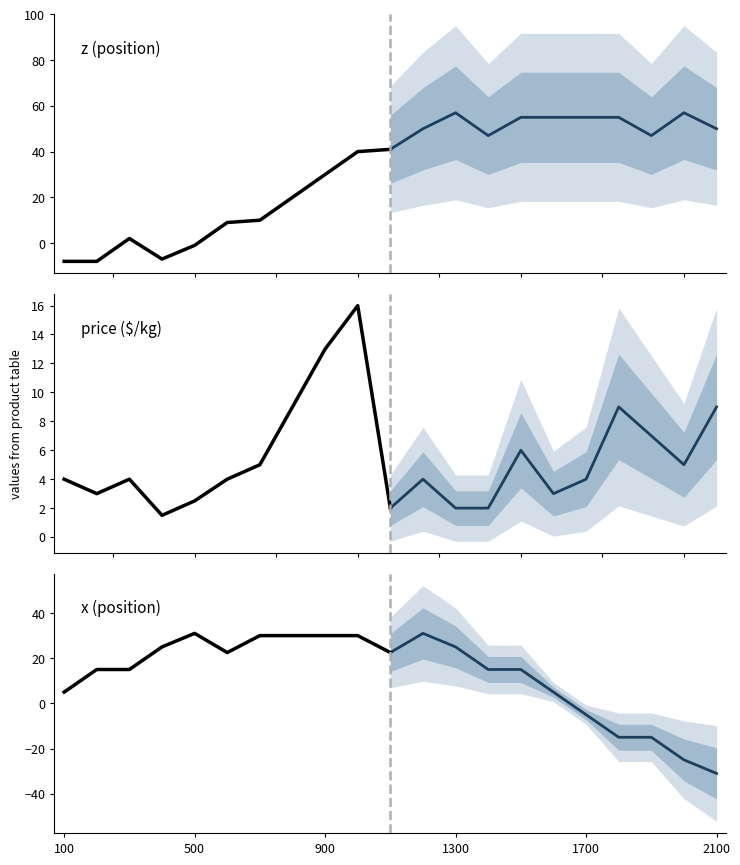

What is the difference between the maximum and minimum values in the Projection series?

62.0